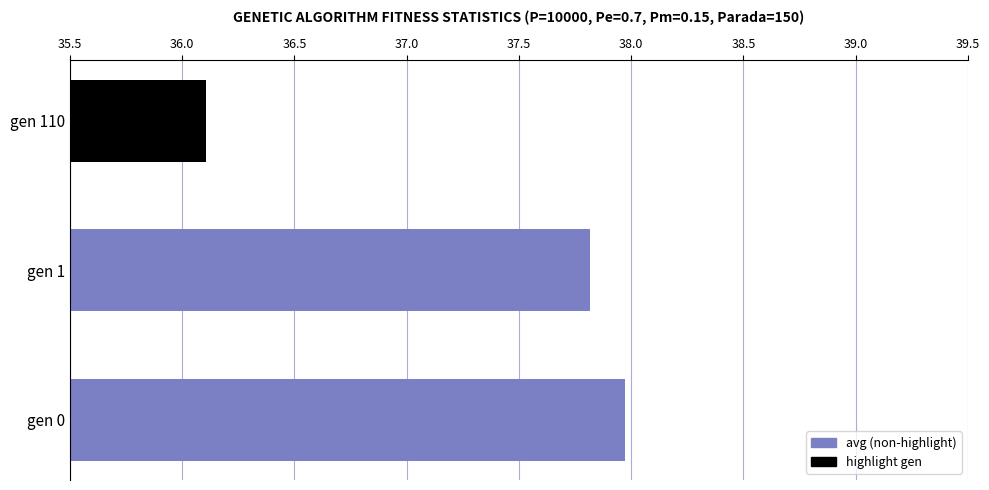

How many data points are less than 37?

1